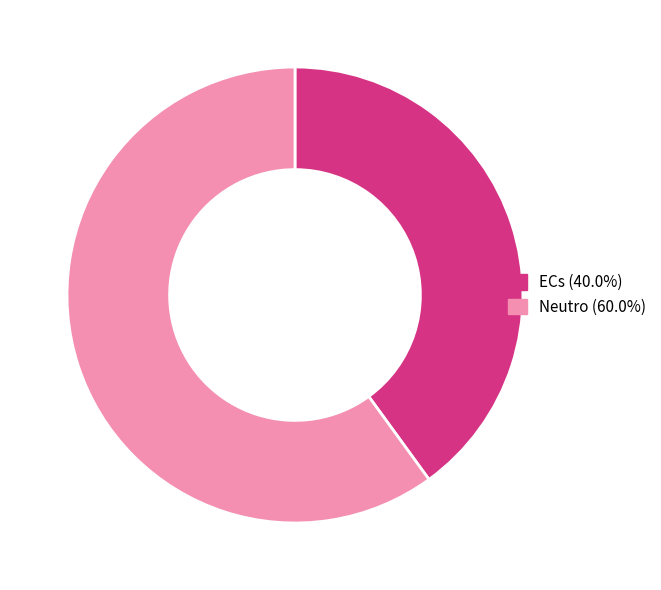

Rank the categories by value from highest to lowest.

Neutro, ECs